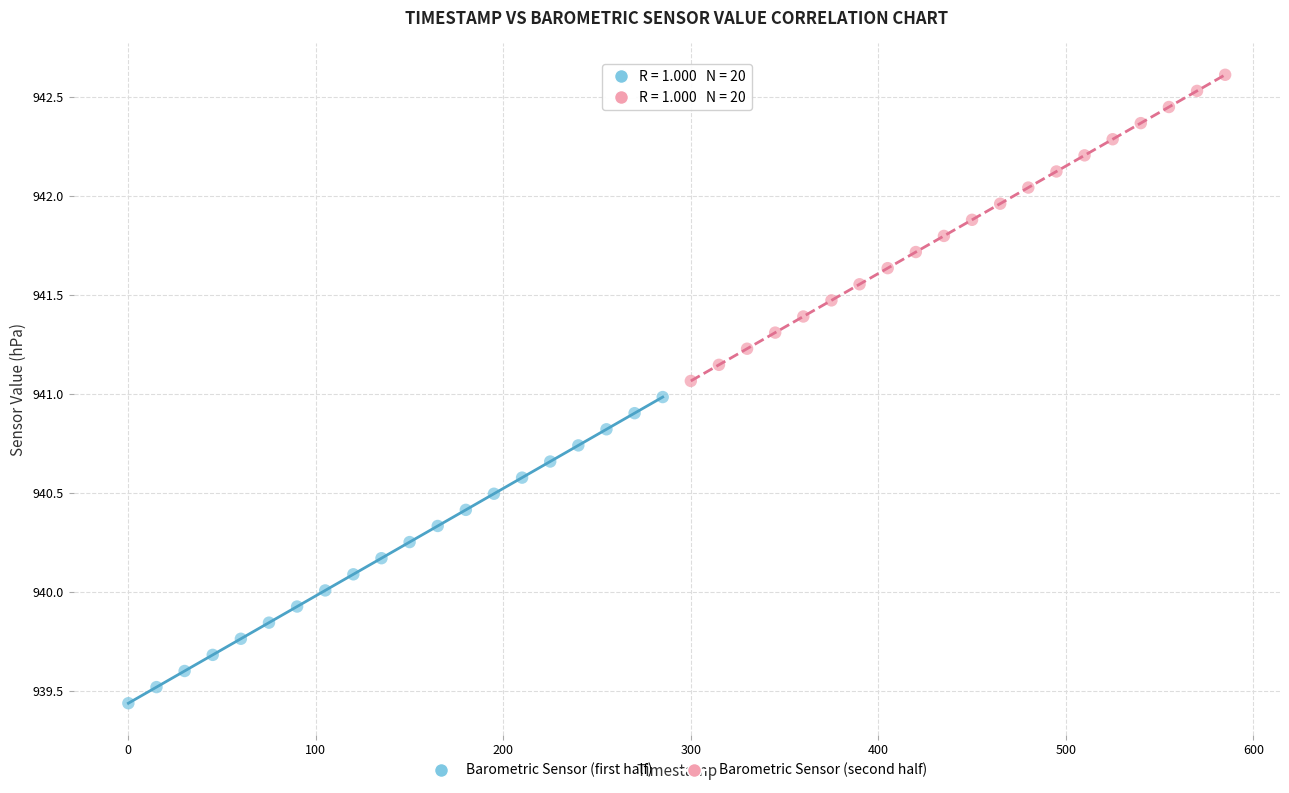

Which series reaches the minimum Y coordinate?

Barometric Sensor (first half)